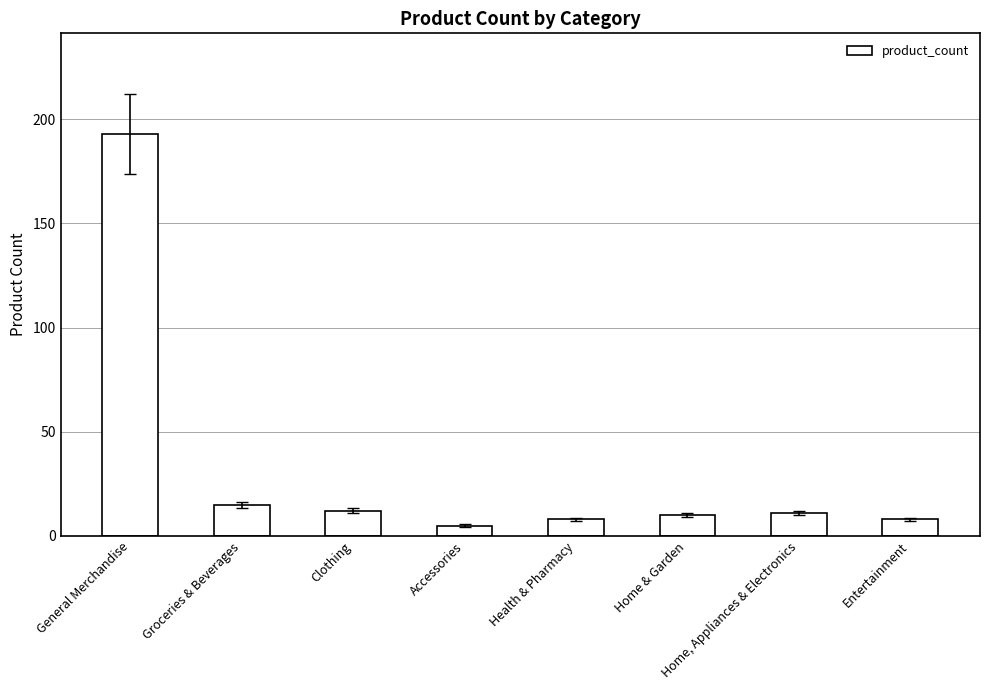

At which category does the chart reach its peak across all series?

General Merchandise